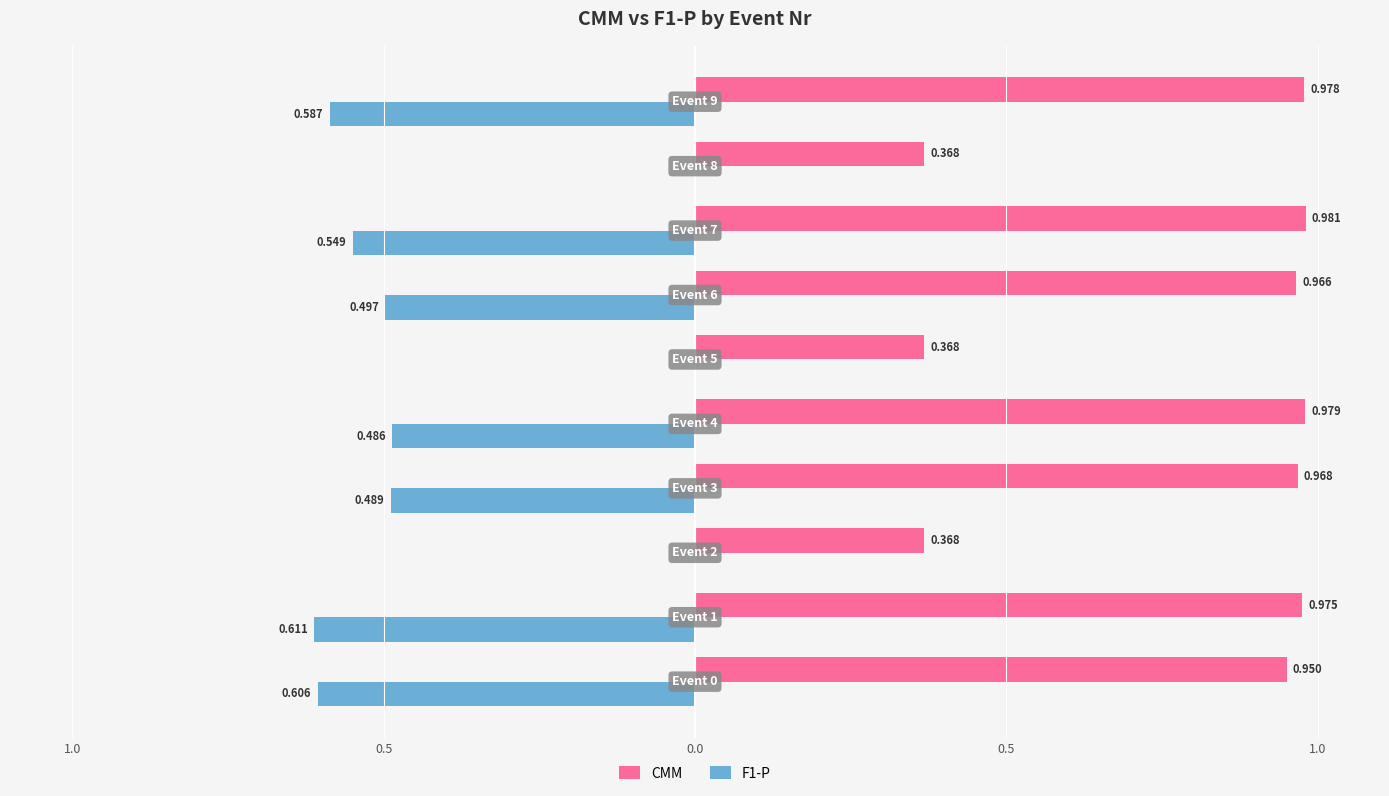

What is the lowest value of the CMM series?

0.4